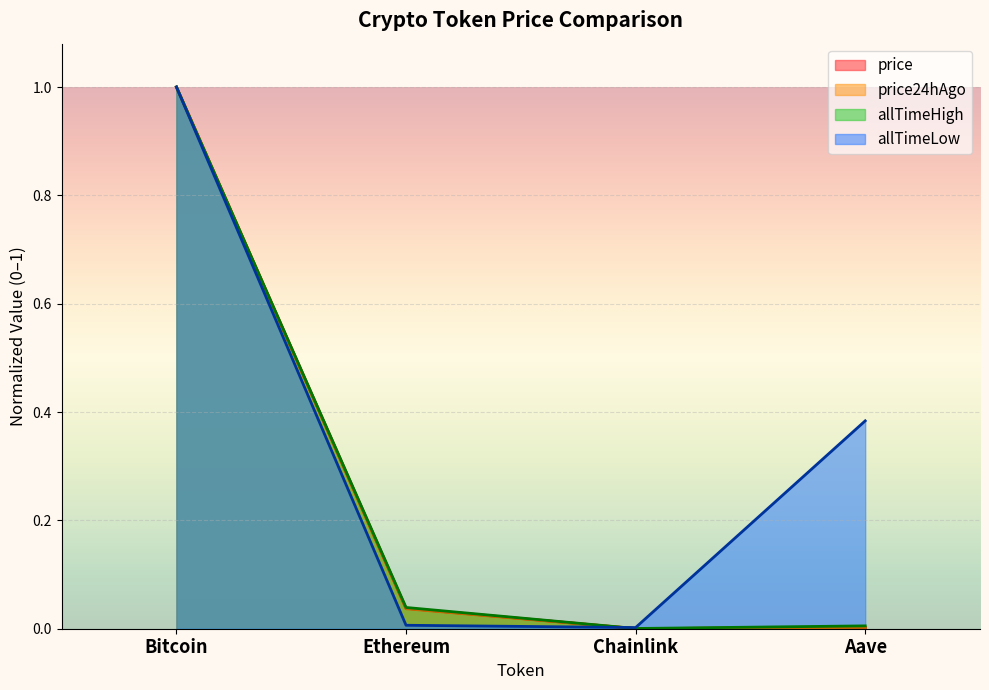

Is the value of price24hAgo at Bitcoin greater than the value of price at Bitcoin?

No